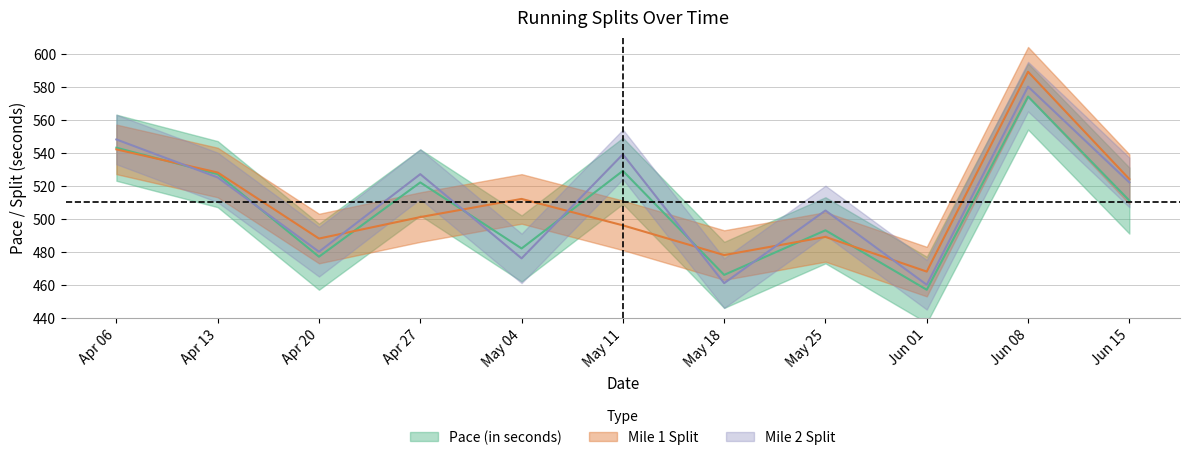

Between which two adjacent categories do Pace (in seconds) and Mile 1 Split first intersect?

Apr 06 and Apr 13